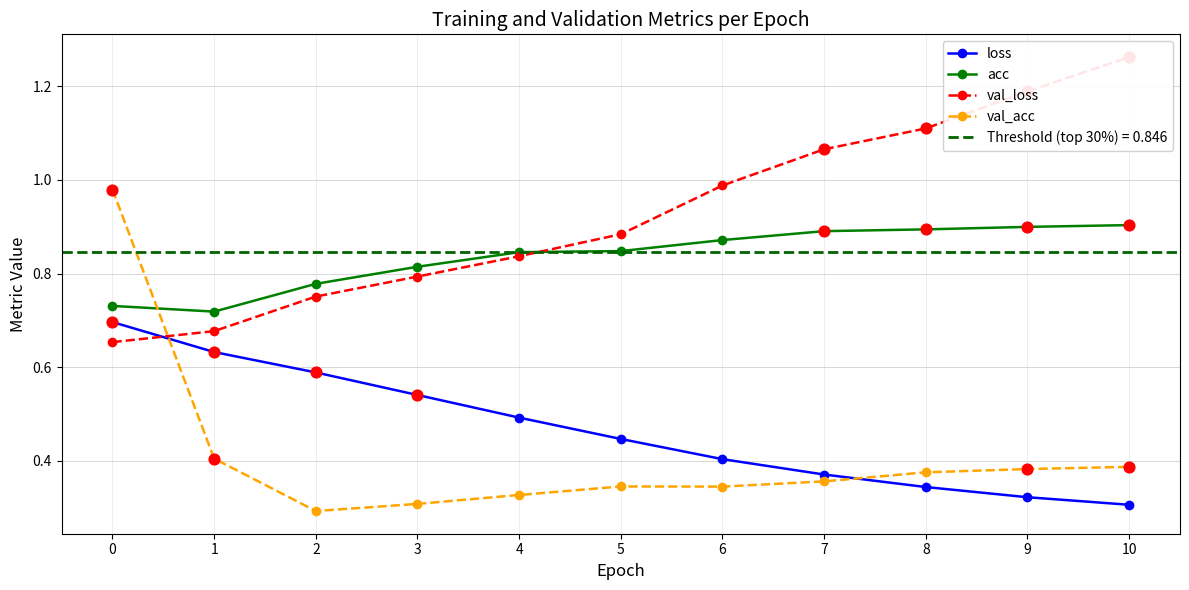

Which series contains the highest Y value?

val_loss